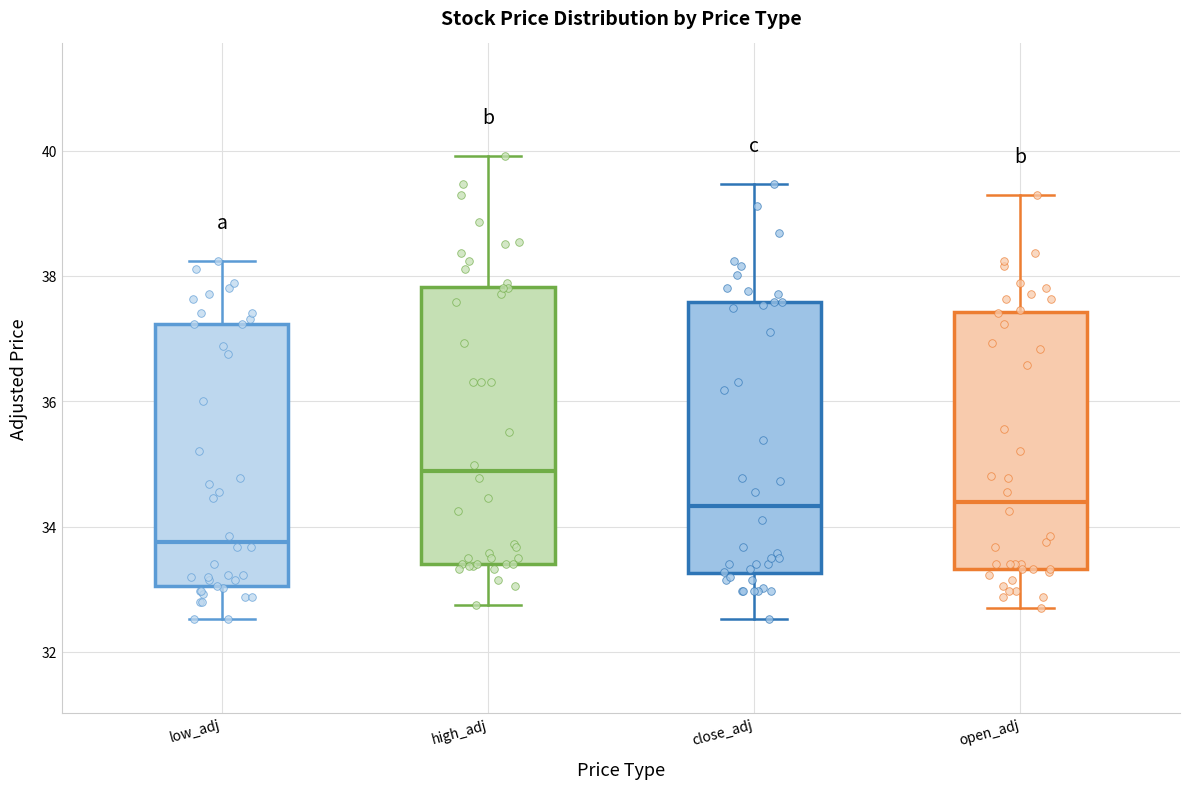

Reading left to right, transcribe this box plot: for each box, give where its median line is, the range the box spans, and where its two whiskers end, as read against the y-axis. The values are not printed on the chart, so give them approximately, as read against the axis.

low_adj: median 33.8, box 33.0 to 37.2, whiskers 32.6 to 38.2
high_adj: median 34.8, box 33.4 to 37.8, whiskers 32.8 to 40.0
close_adj: median 34.4, box 33.2 to 37.6, whiskers 32.6 to 39.4
open_adj: median 34.4, box 33.4 to 37.4, whiskers 32.8 to 39.2